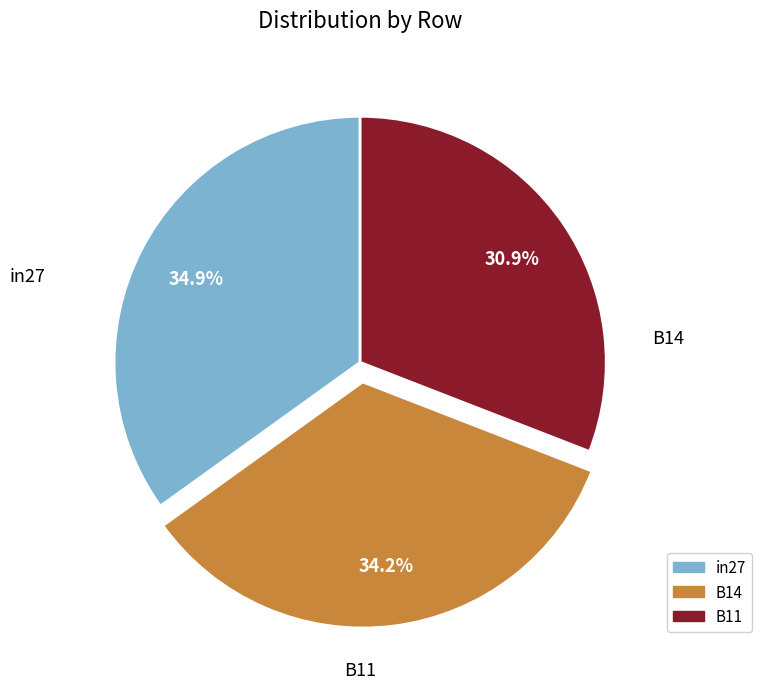

Rank the categories by value from lowest to highest.

B11, B14, in27